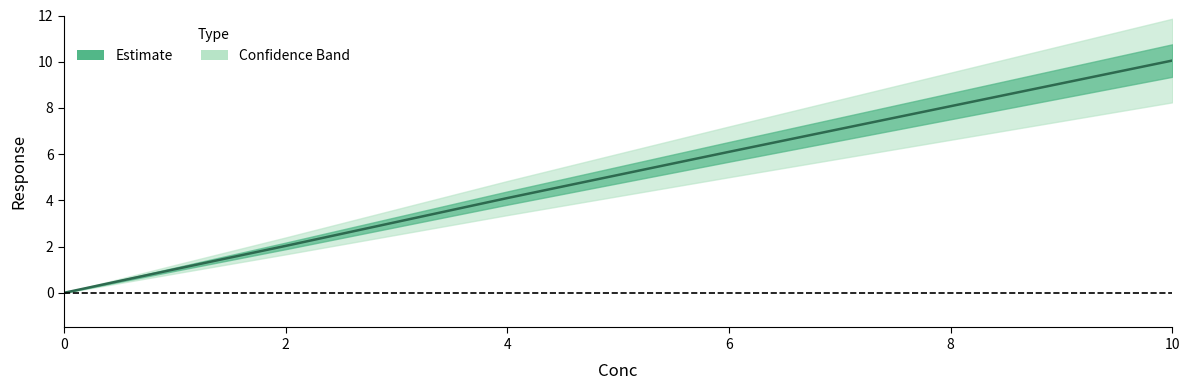

List the labels in order of value, largest first.

10, 6, 4, 2, 1, 0